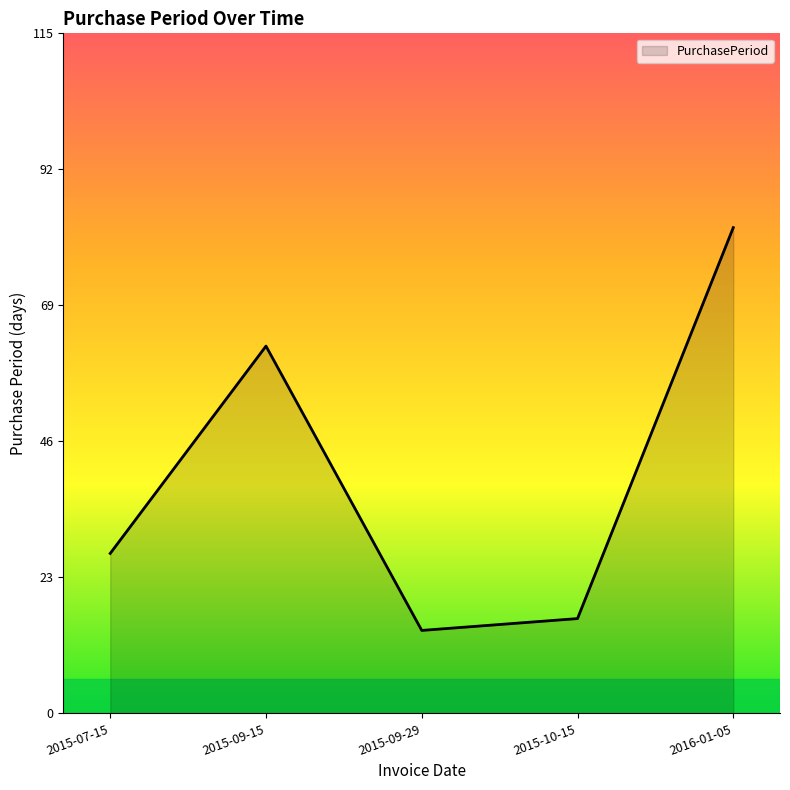

At which label is the value closest to 48?

2015-09-15